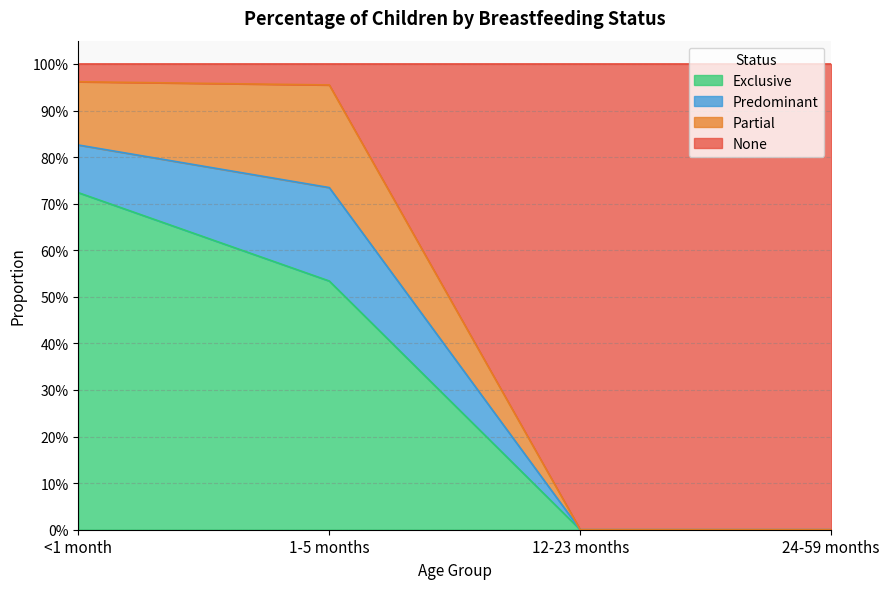

Between 12-23 months and 24-59 months, which series saw the biggest shift?

Exclusive